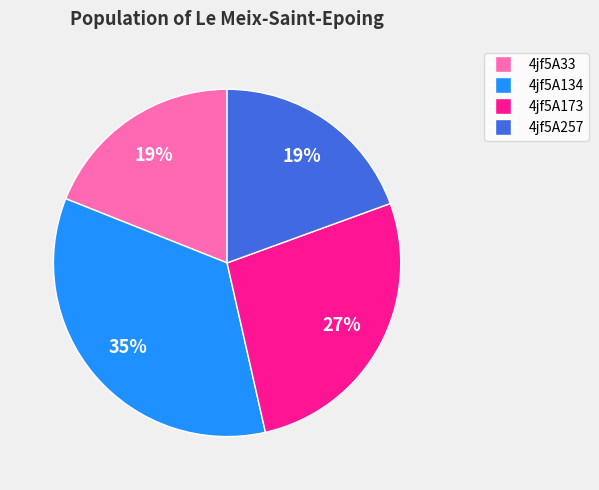

Which has a higher value, 4jf5A134 or 4jf5A173?

4jf5A134